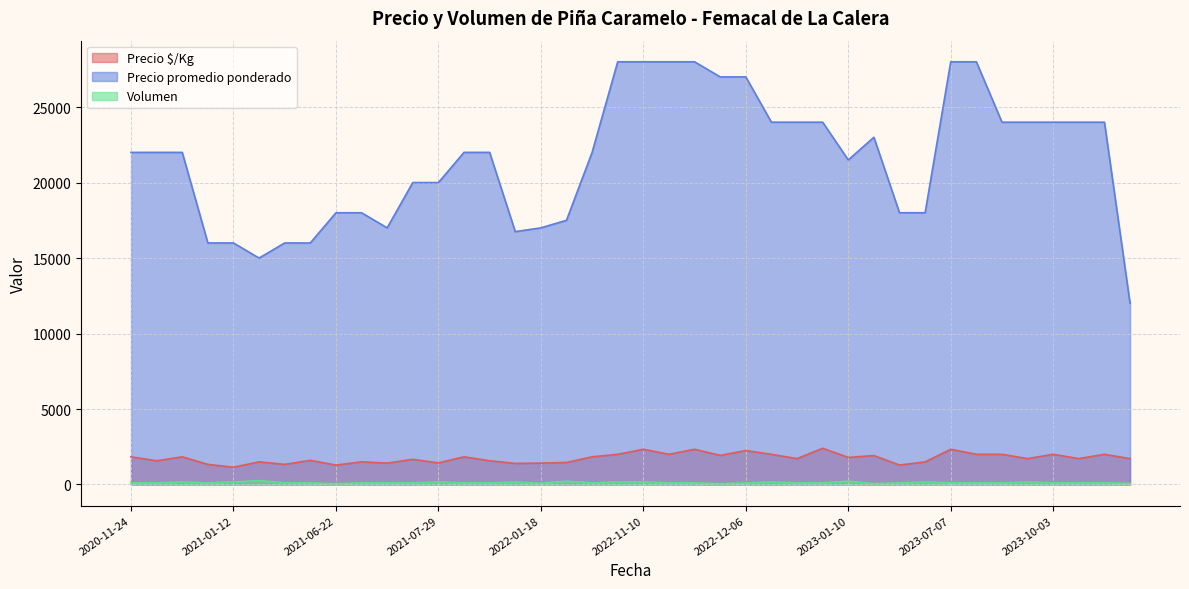

The value of Precio $/Kg at 2021-01-12 is 1143. True or false?

True